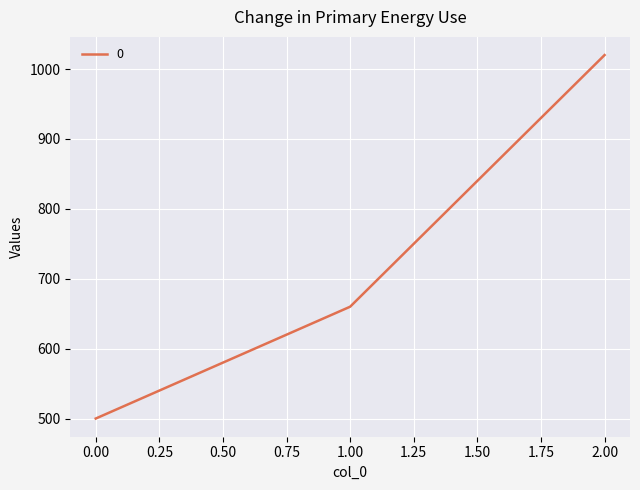

Is it true that the value at 1.00 is 927?

False